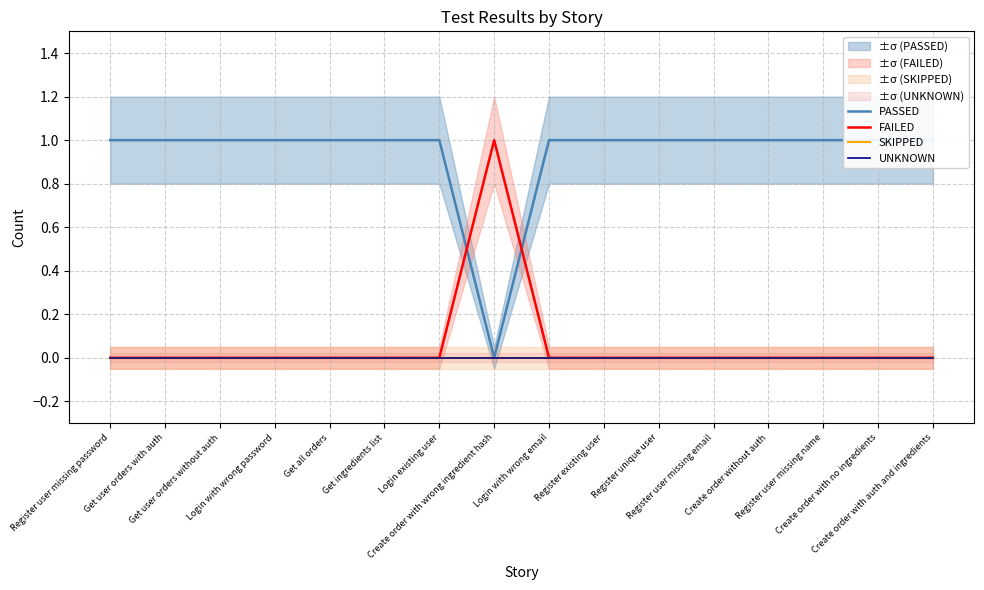

Where is FAILED nearest to the value 0?

Register user missing password